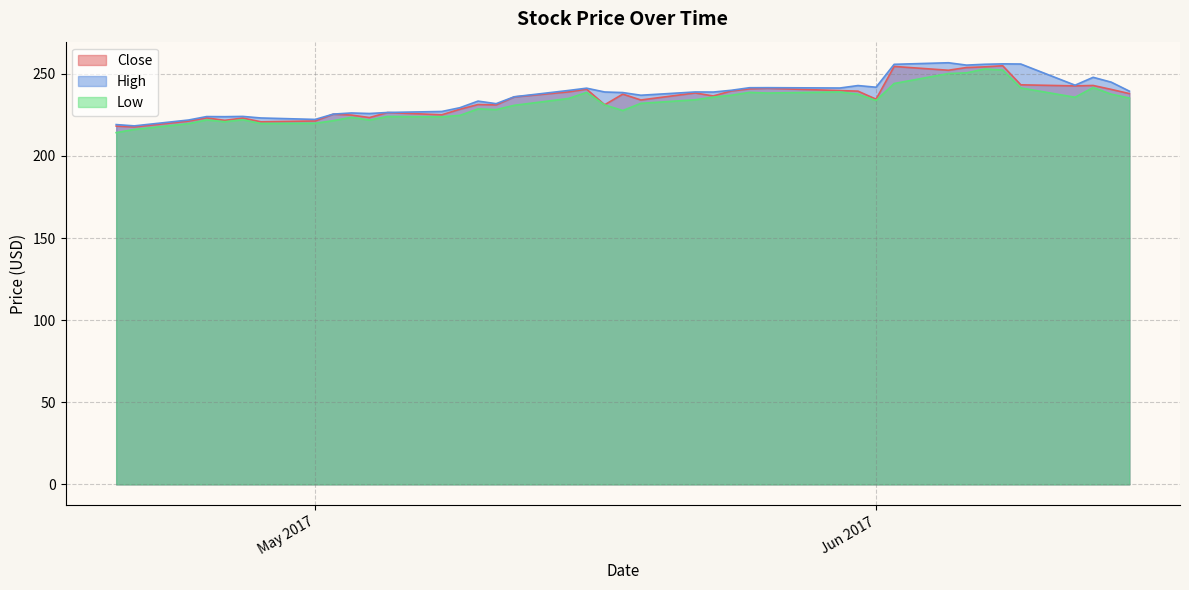

Reading left to right, list all the values displayed in this chart.

Close: 218.2	217.7	221.2	223.2	221.7	223.1	220.8	221.3	225.4	224.9	223.4	226.4	225.1	228.5	231.3	231.1	236.0	239.0	240.7	231.2	237.7	234.1	238.4	236.5	239.6	240.9	241.2	239.8	239.5	234.6	254.5	252.2	253.9	254.3	254.9	243.3	242.7	242.9	240.5	238.0
High: 219.1	218.3	221.9	224.0	223.9	224.1	223.1	222.3	225.5	226.2	225.9	226.5	227.1	229.4	233.4	231.9	236.1	239.9	241.3	239.0	238.6	237.0	239.0	238.9	240.0	241.6	241.6	241.4	242.9	241.9	255.8	256.8	255.3	255.9	256.1	256.0	243.1	247.9	244.9	239.5
Low: 214.2	216.2	219.7	221.9	220.9	222.1	219.8	219.9	221.5	223.6	221.9	224.1	223.9	224.7	228.7	228.2	230.8	235.0	238.7	231.1	227.7	232.1	234.2	235.8	237.0	238.7	238.3	239.0	237.6	233.8	244.1	250.2	250.6	253.0	252.3	241.4	235.8	241.7	237.6	235.3